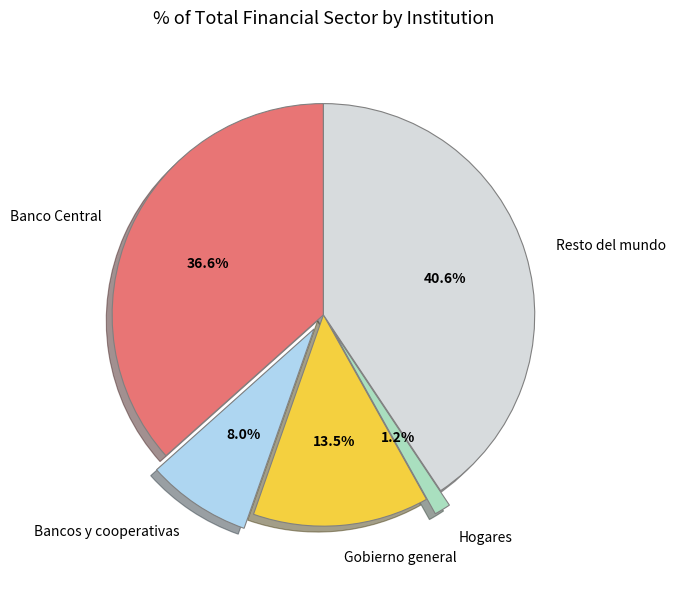

Combined, do Resto del mundo and Hogares account for over 50%?

No